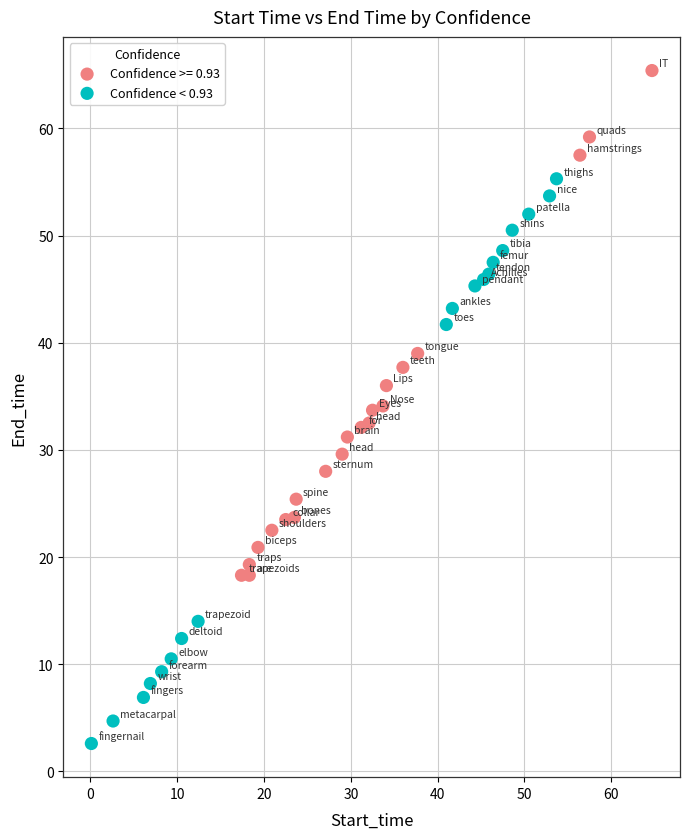

Which series has the largest Y range (max minus min)?

Confidence < 0.93